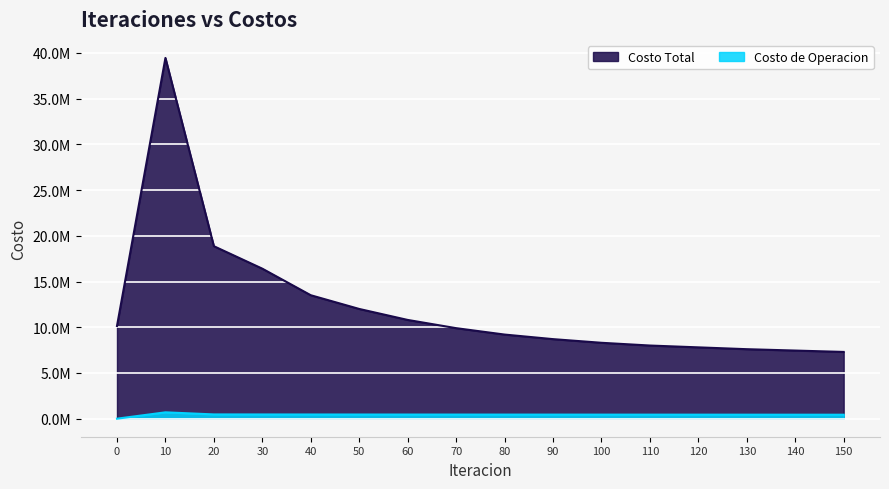

True or false: Costo de Operacion and Costo Total intersect in this chart.

False